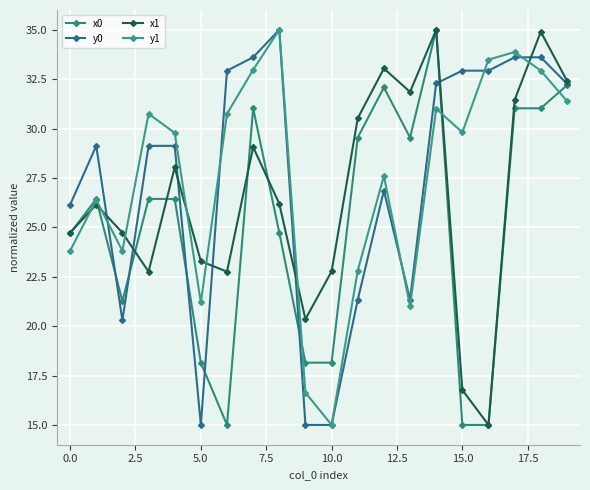

What is the minimum value shown in the chart?

15.0